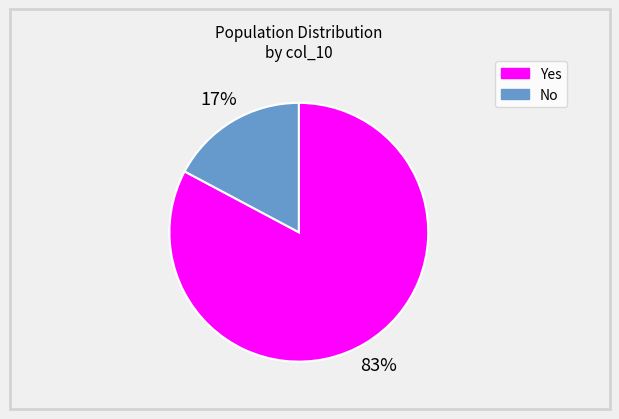

To the nearest percent, what is the average slice percentage?

50%